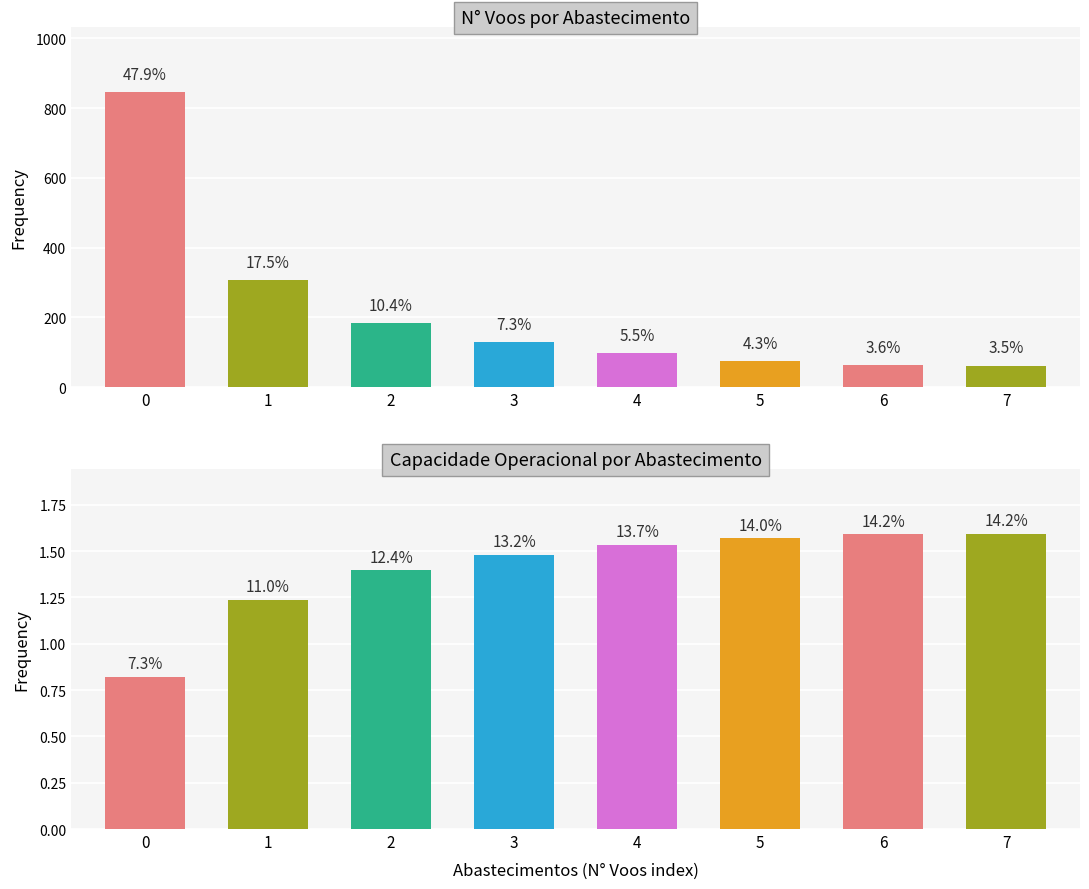

How many bars are there in each group?

2